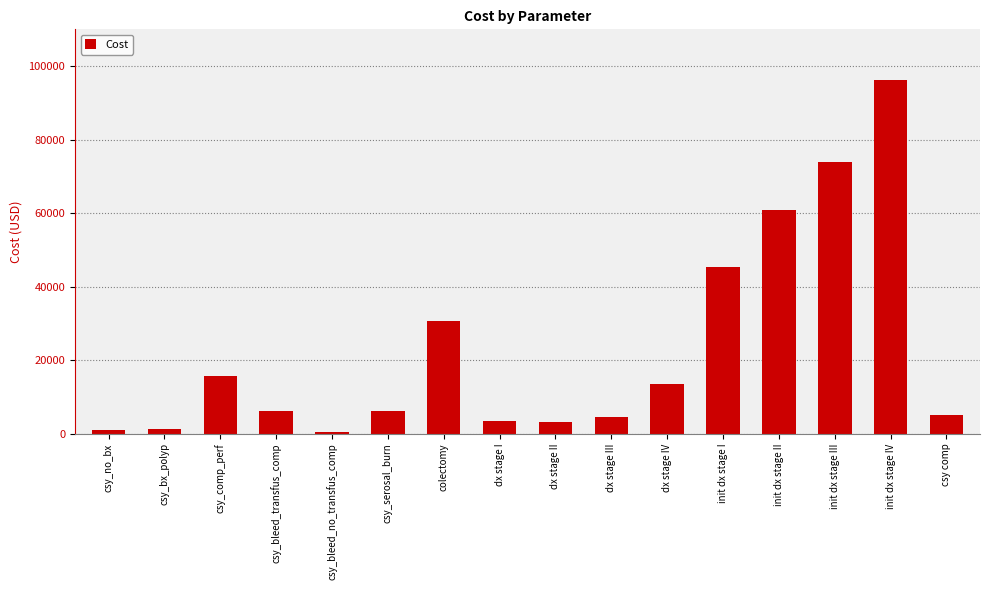

The chart shows a value of 50040.7 at init dx stage III. True or false?

False